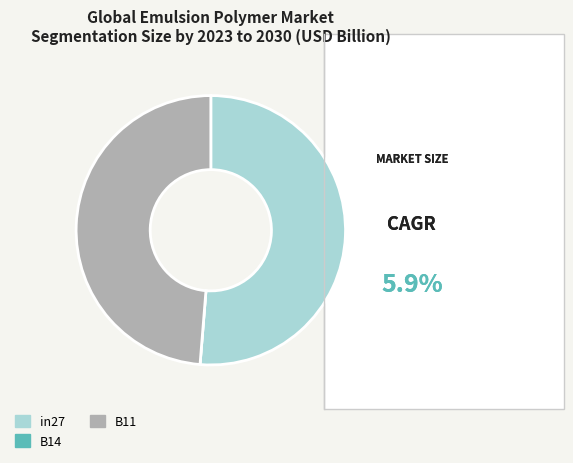

The in27 slice represents 63% of the pie. True or false?

False